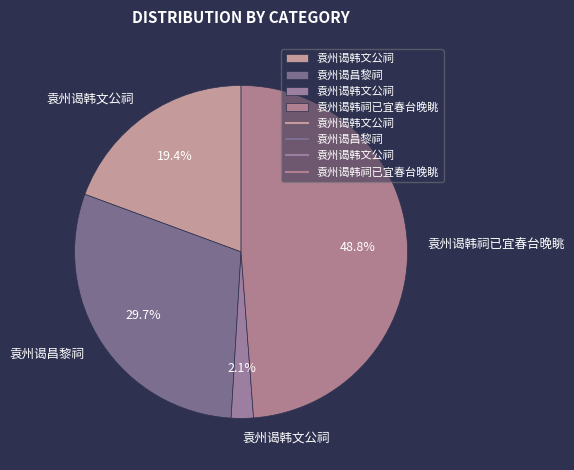

To the nearest percent, what is the average slice percentage?

25%